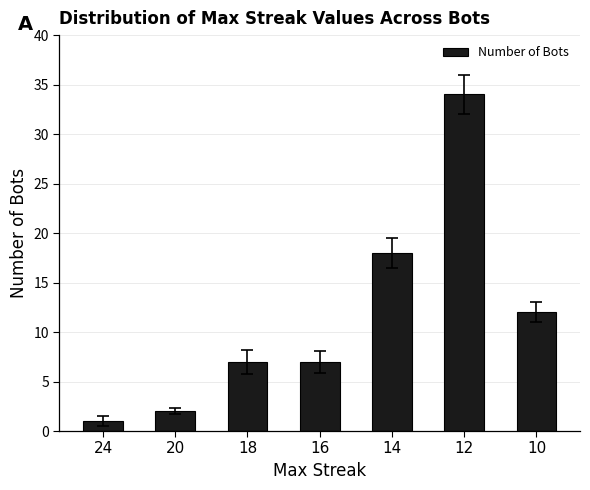

Is it true that the value at 12 is 34?

True